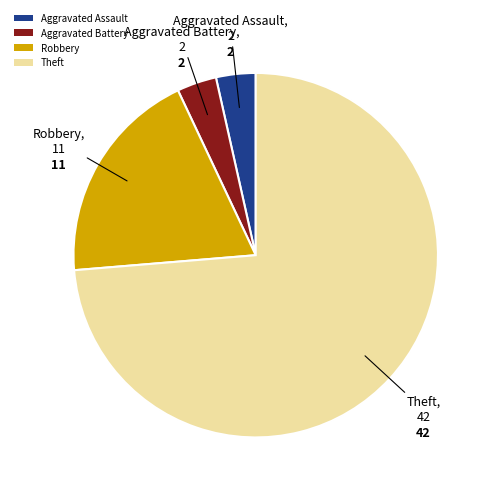

Do Robbery and Aggravated Assault together represent more than half of the pie?

No